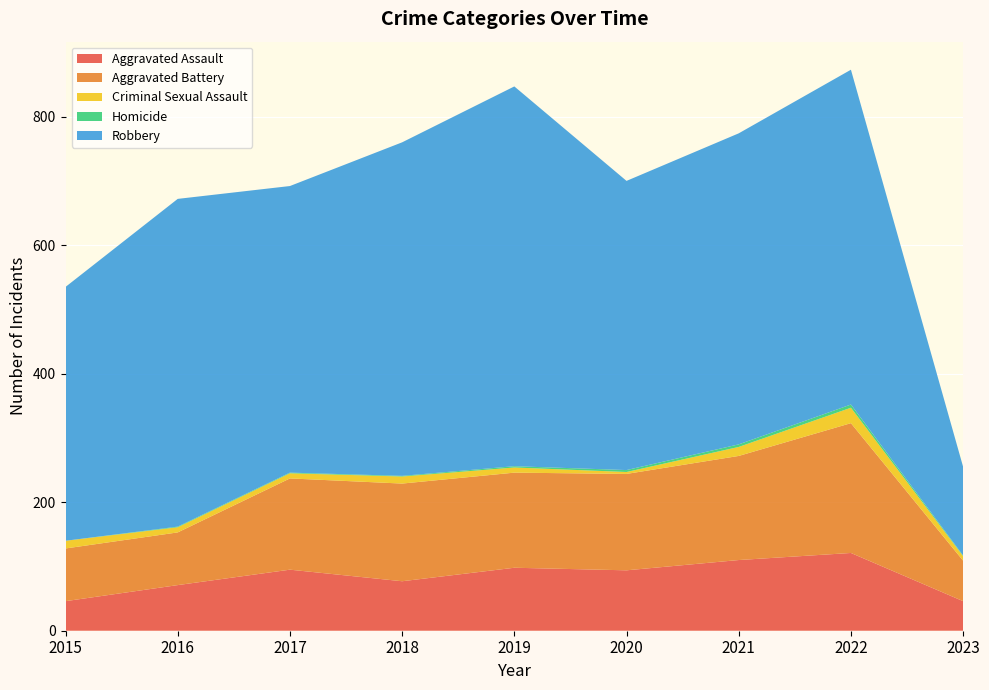

Reading left to right, list all the values displayed in this chart.

Aggravated Assault: 46	71	95	77	98	94	110	121	46
Aggravated Battery: 82	82	142	152	148	150	162	202	63
Criminal Sexual Assault: 12	8	8	11	8	3	14	24	7
Homicide: 0	1	1	1	2	3	4	5	1
Robbery: 395	510	446	519	591	450	484	521	138